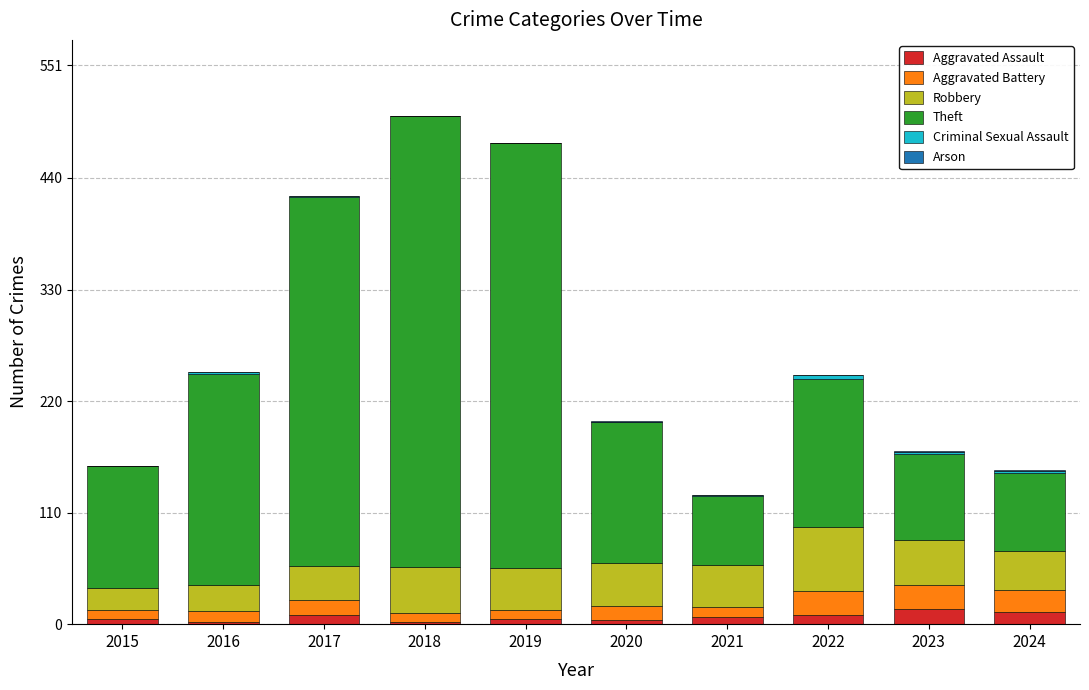

Count the number of data series in this chart.

6